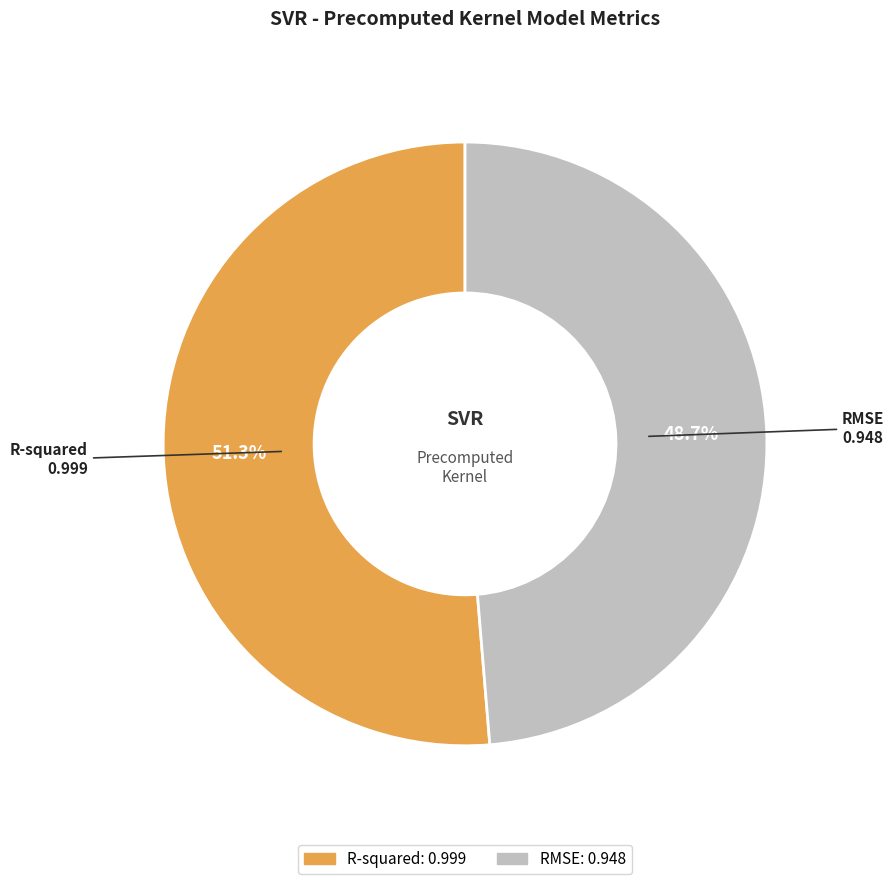

Which slice is the largest?

R-squared